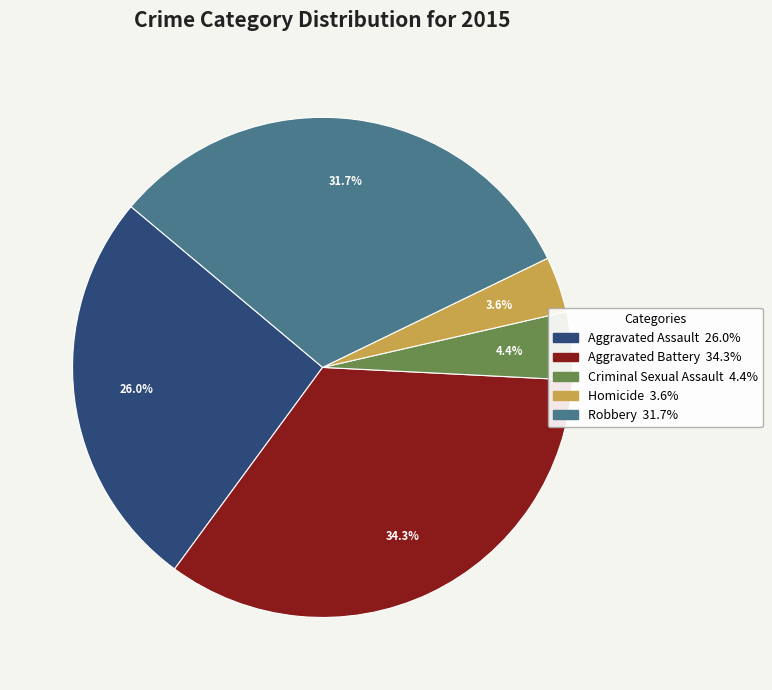

What percentage is the Aggravated Assault slice, to the nearest percent?

26%